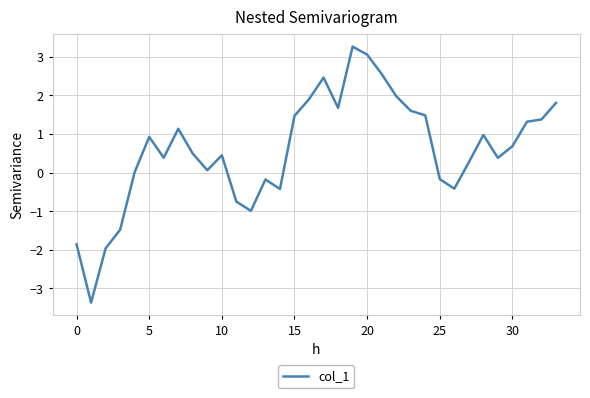

What is the smallest value displayed?

-3.4